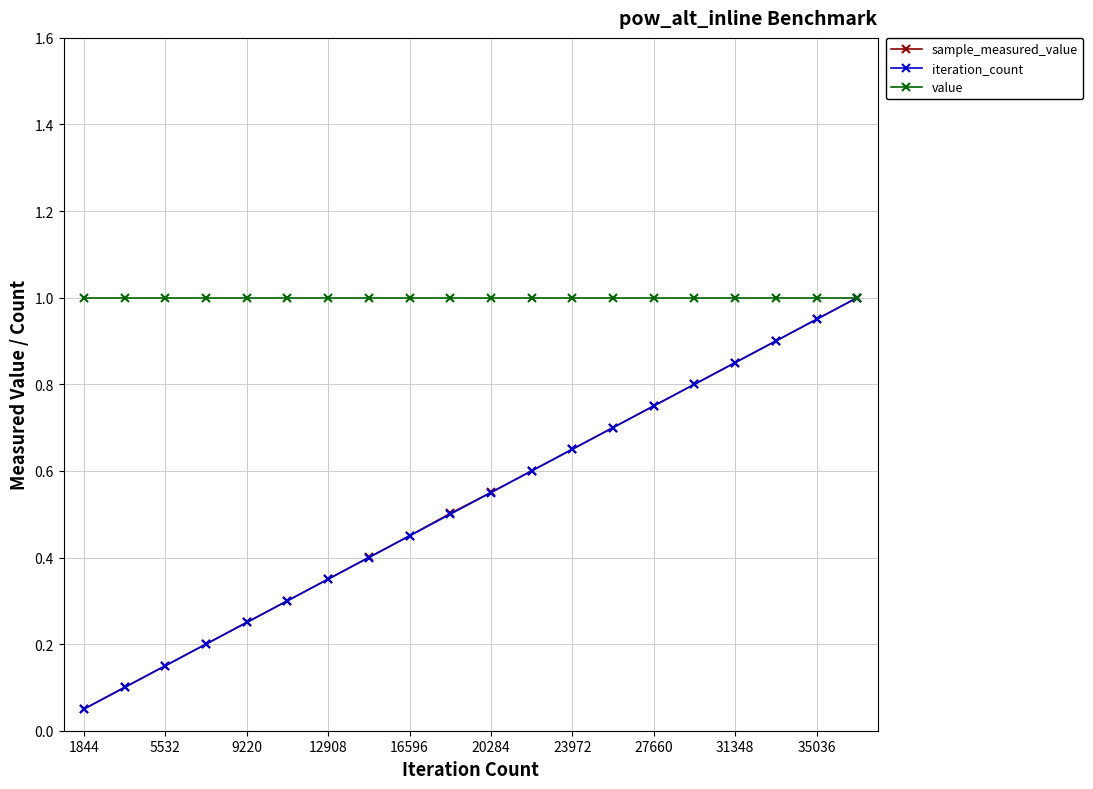

Which series has the widest spread of values?

iteration_count